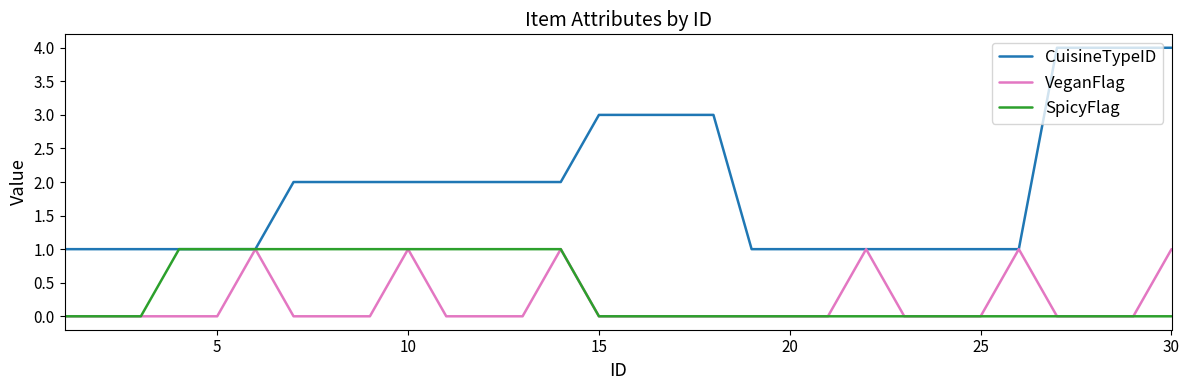

What is the maximum value shown in the chart?

4